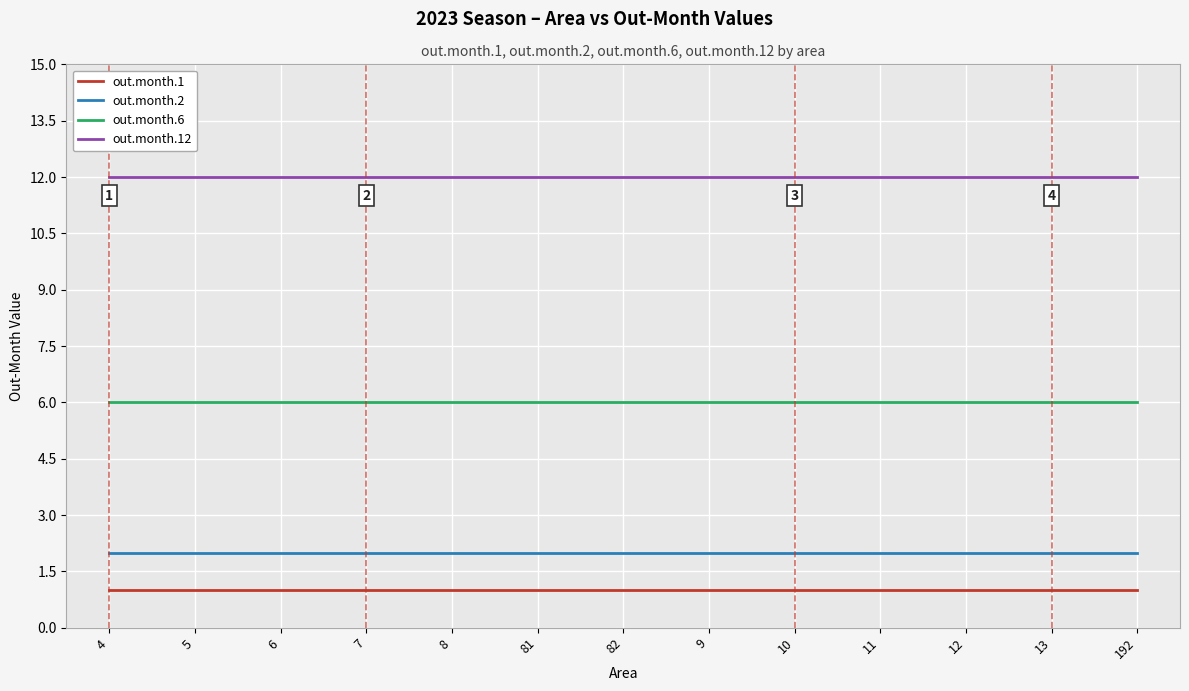

What is the spread (max minus min) of values at 5?

11